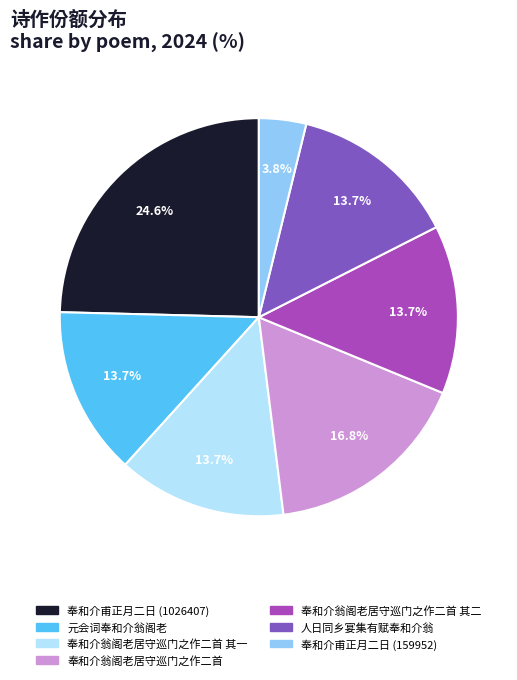

To the nearest percent, what portion does 奉和介翁阁老居守巡门之作二首 其二 represent?

14%